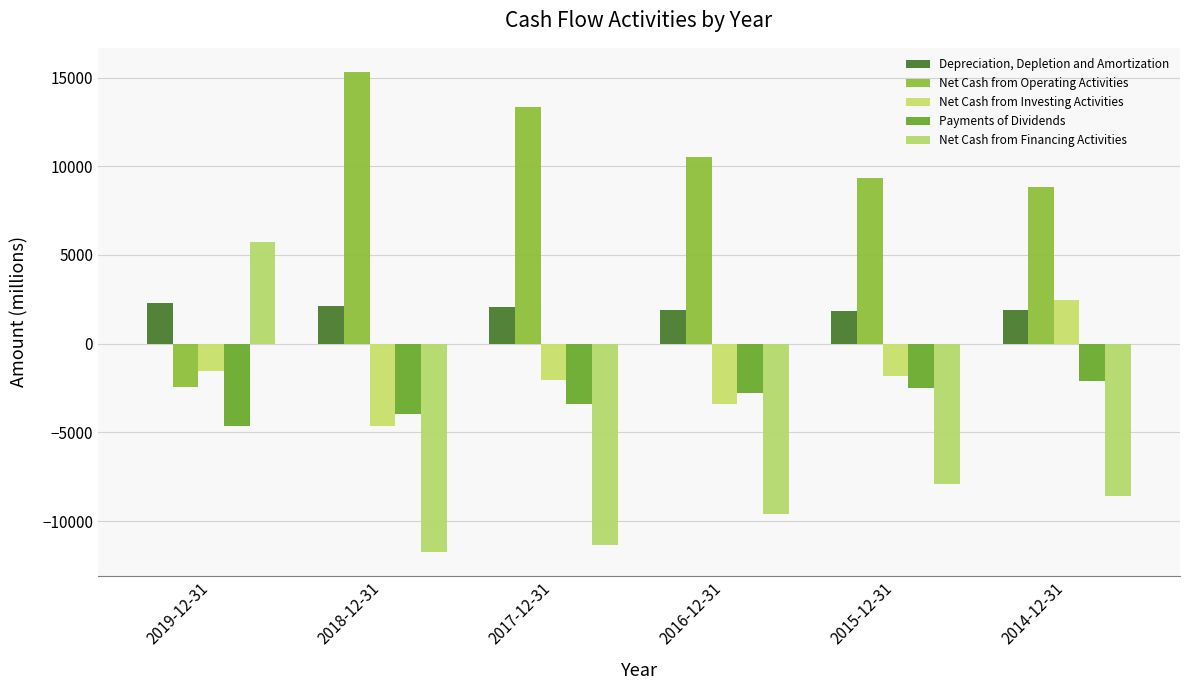

What is the highest value of the Depreciation, Depletion and Amortization series?

2271